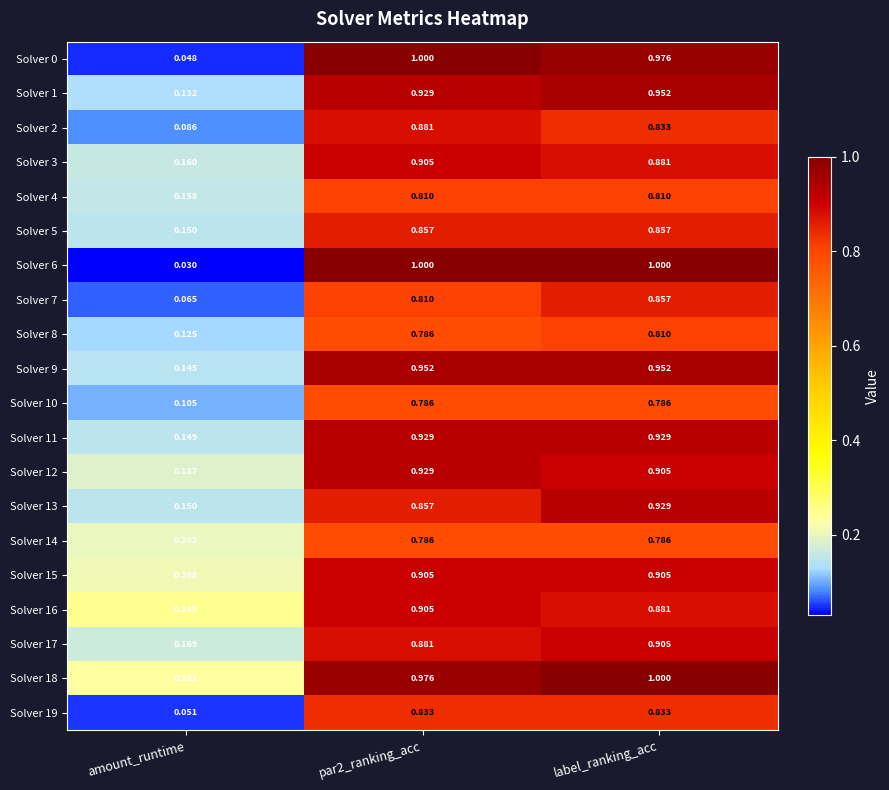

Which category has the lowest value in the Solver 12 series?

amount_runtime